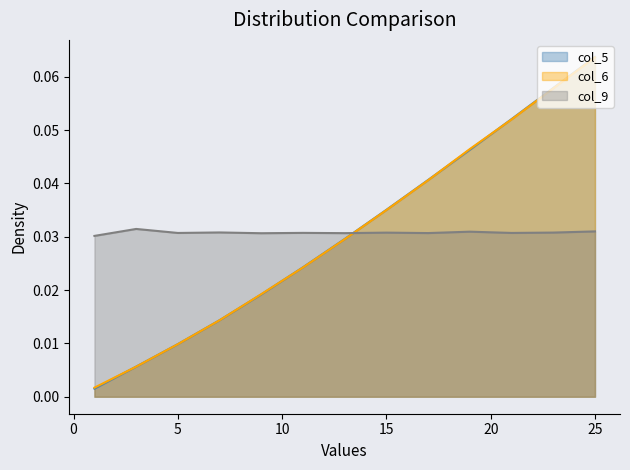

At which category does the chart reach its peak across all series?

25